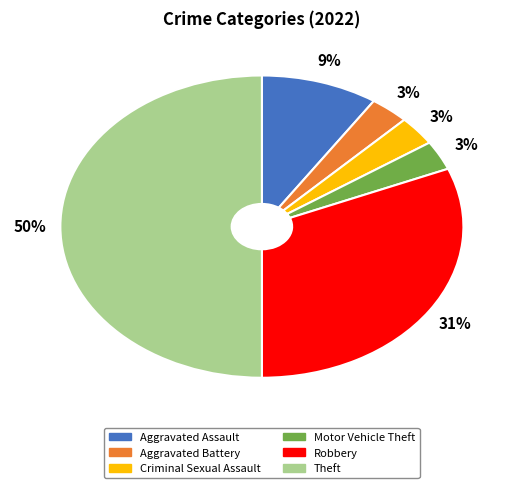

Combined, do Criminal Sexual Assault and Motor Vehicle Theft account for over 50%?

No